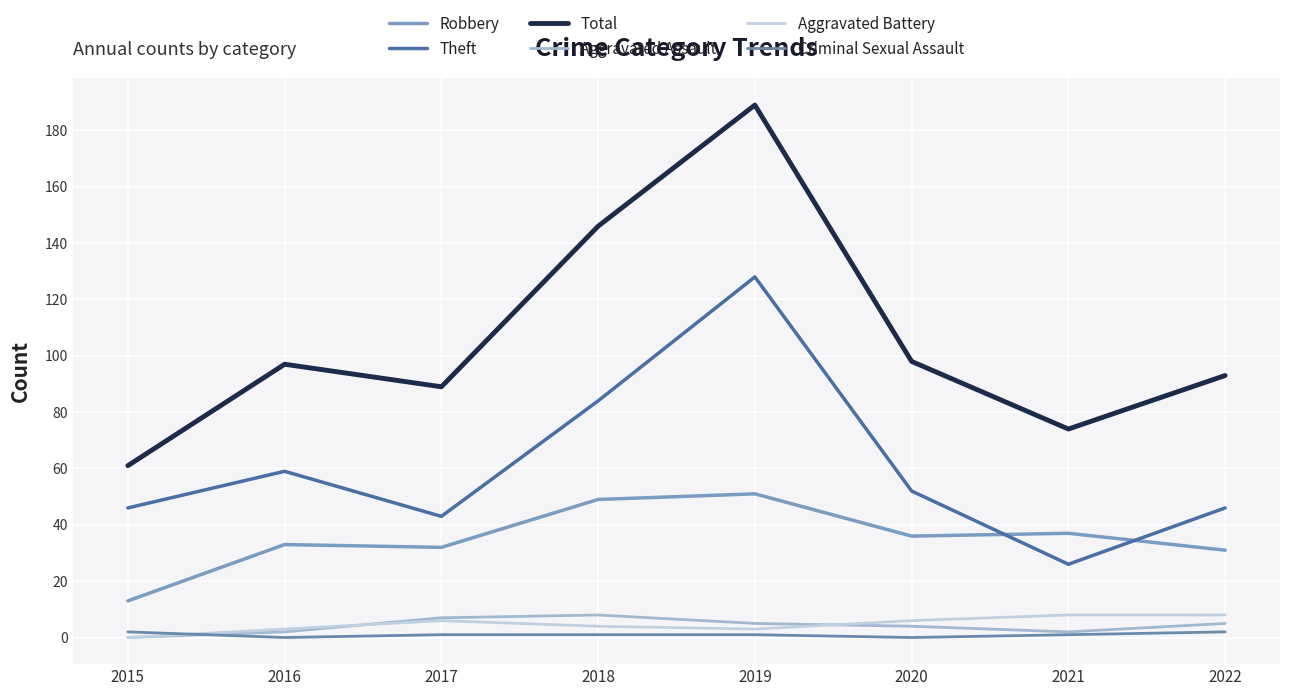

Where does the Robbery series first go above 36?

2018